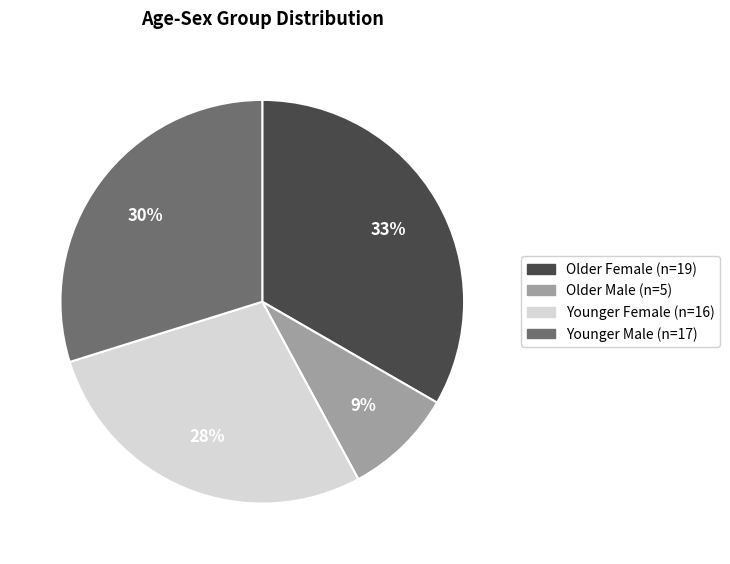

How many slices are in this pie chart?

4